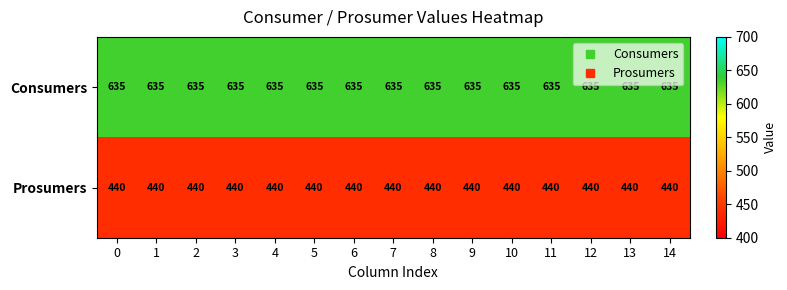

What is the sum of the Prosumers values at 7 and 3?

880